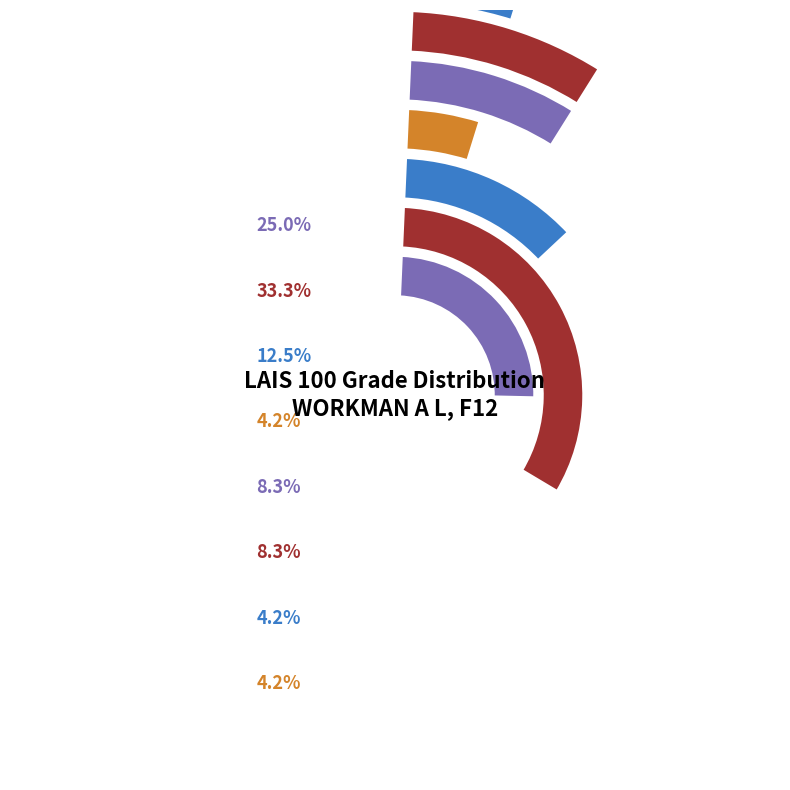

What is the ratio of the value at B- to the value at D-?

2.0